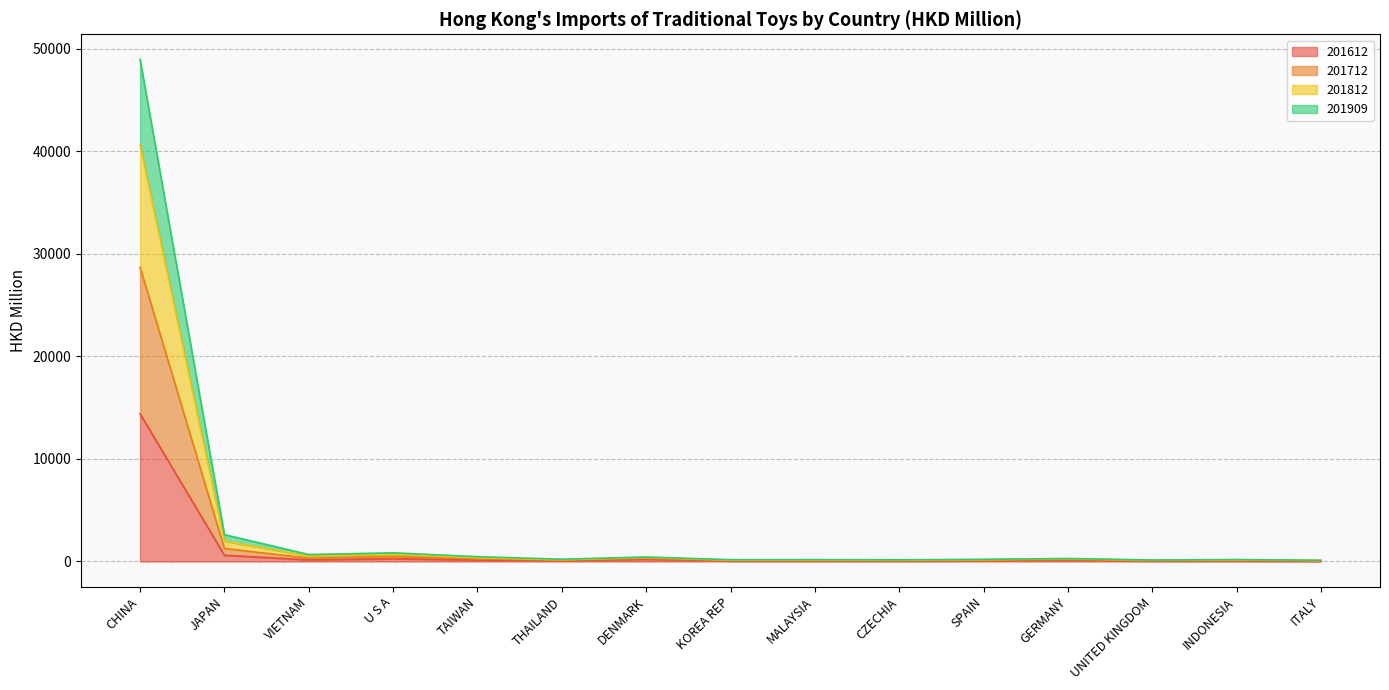

At which label does 201612 reach its minimum?

ITALY